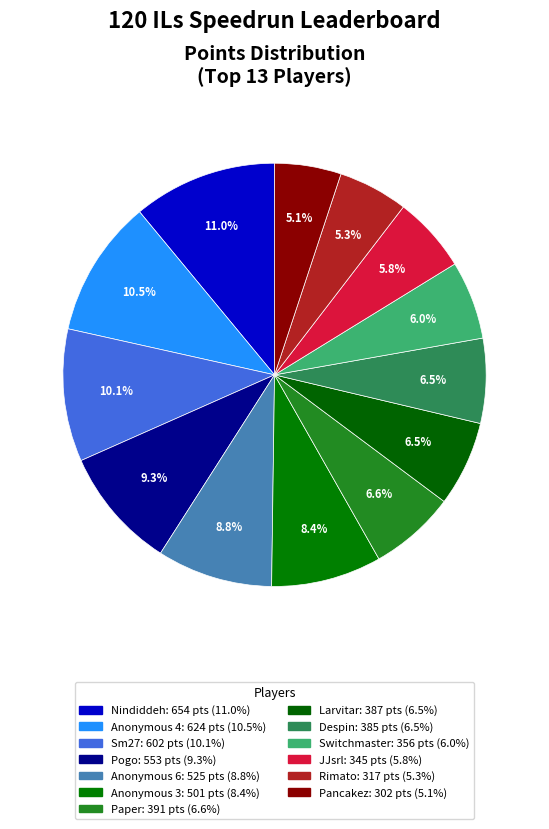

How many segments does this pie chart have?

13